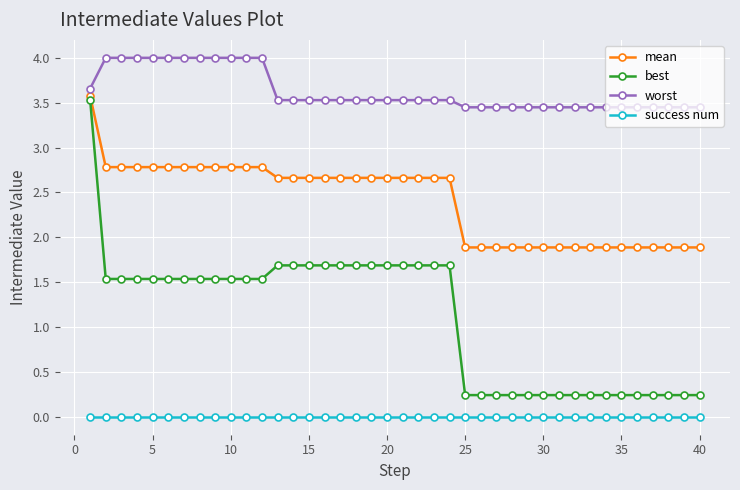

What is the greatest value displayed?

4.0